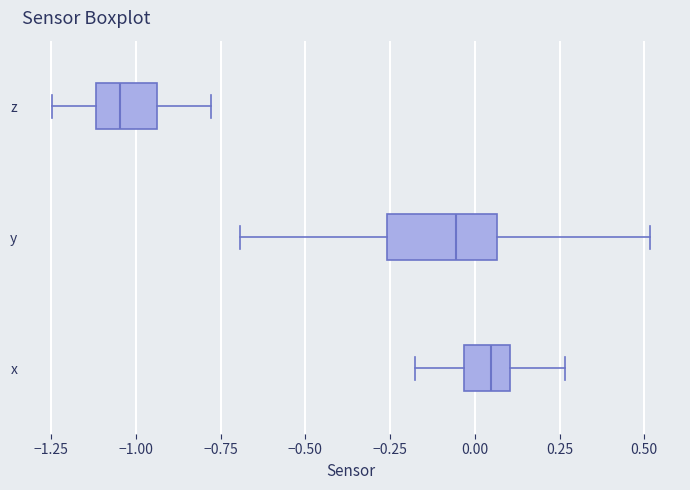

Where is the right edge of the box for x on the x-axis? The values are not printed on the chart, so give them approximately, as read against the axis.

0.10